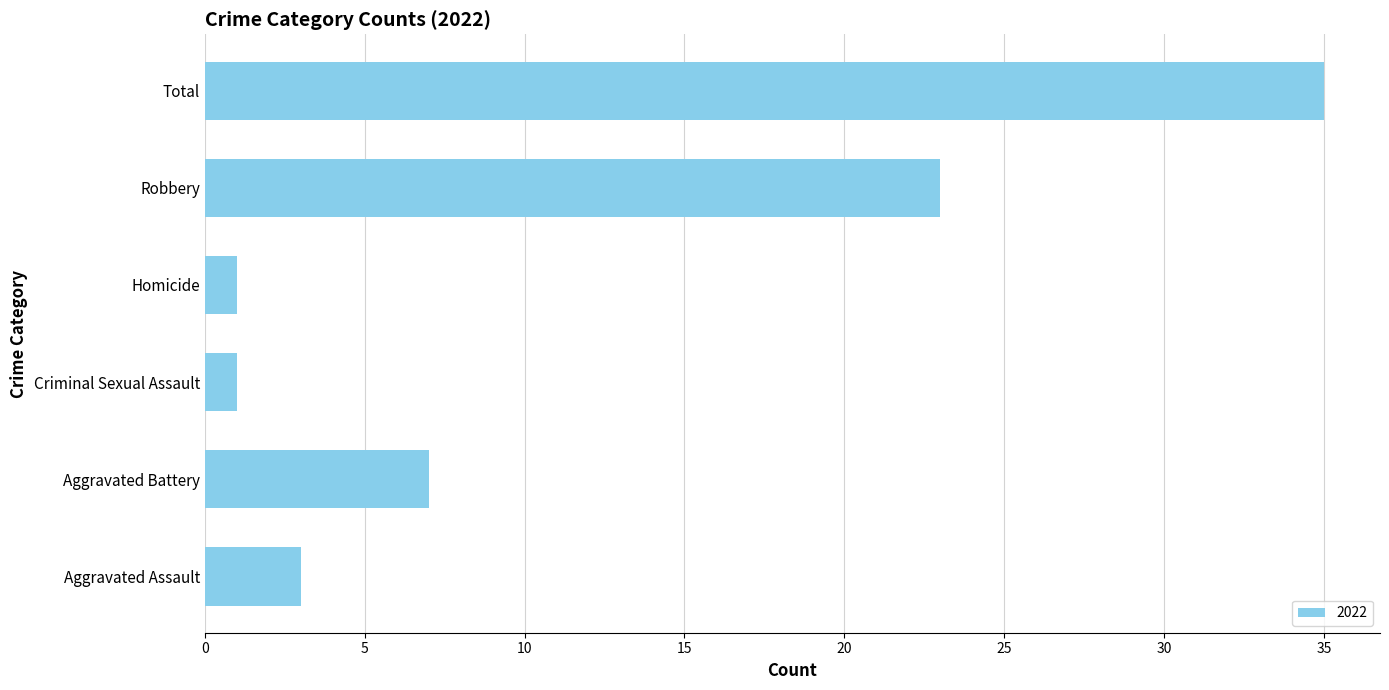

Reading bottom to top, transcribe all the data shown in this chart.

Aggravated Assault=3	Aggravated Battery=7	Criminal Sexual Assault=1	Homicide=1	Robbery=23	Total=35